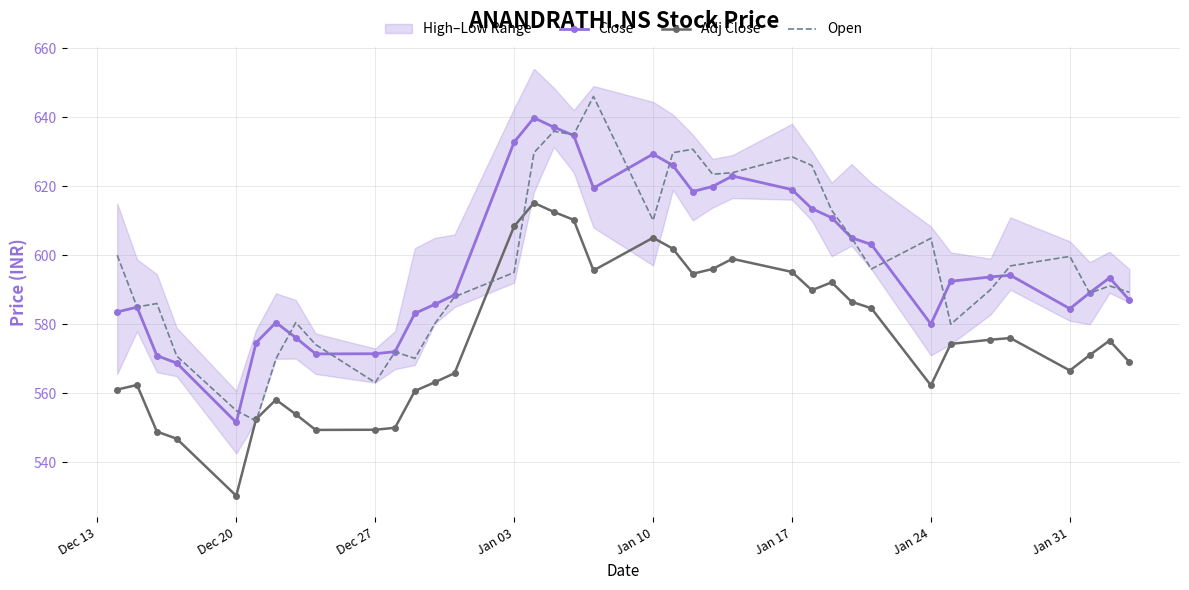

Is it true that Open equals 914.2 at Jan 10?

False